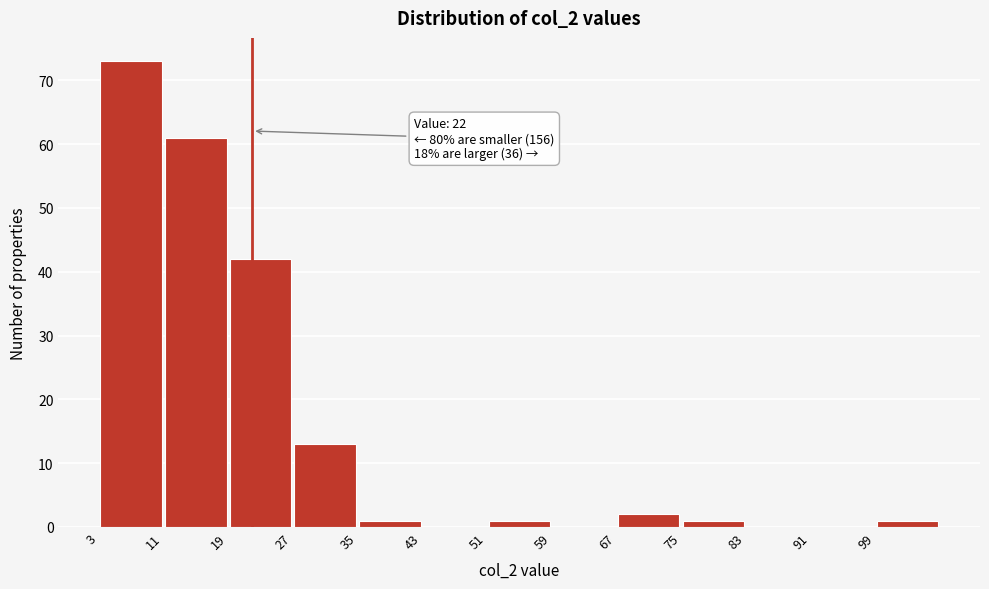

Which range on the x-axis has the tallest bar?

3 to 11